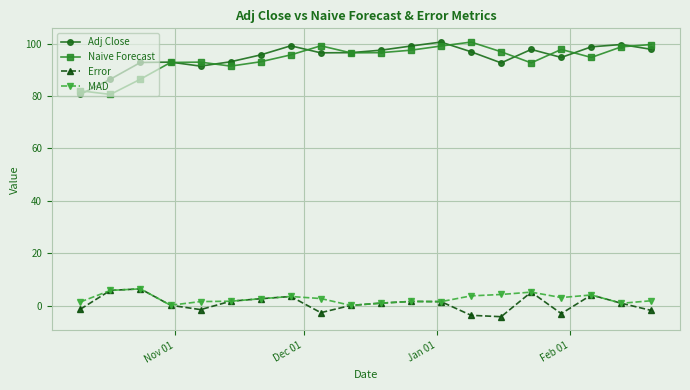

How many distinct data groups are displayed?

4